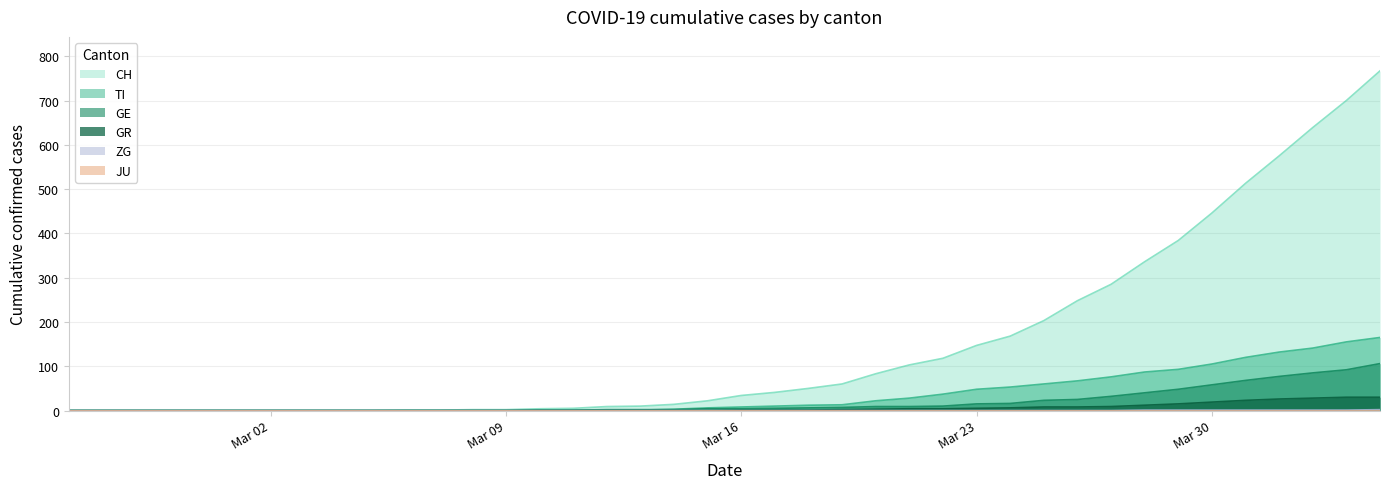

What is the maximum value shown in the chart?

767